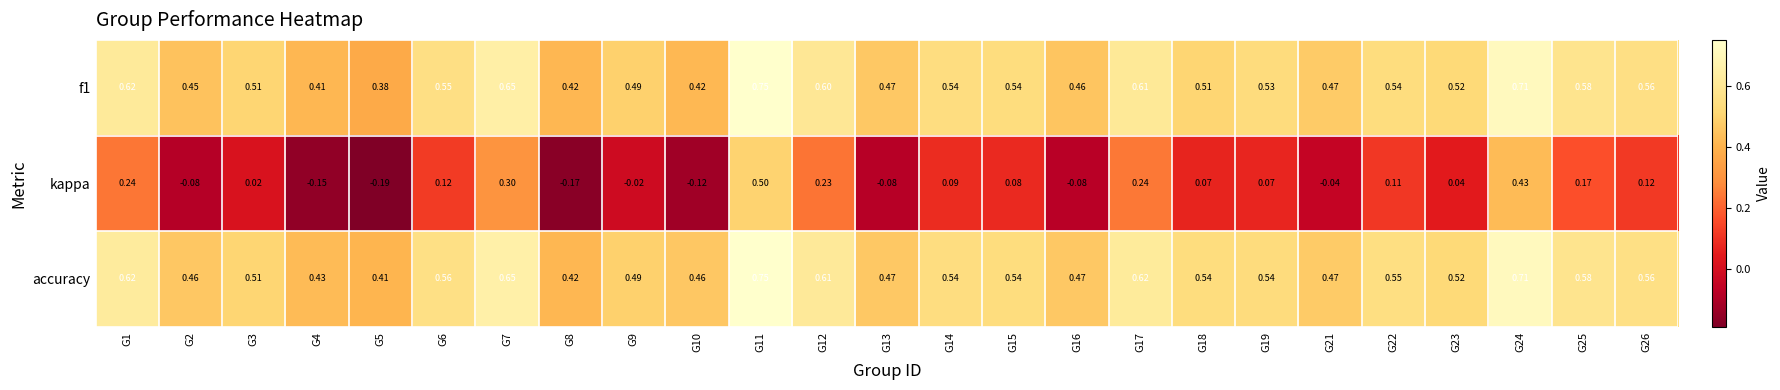

Is the value of f1 at G5 greater than the value of accuracy at G5?

No